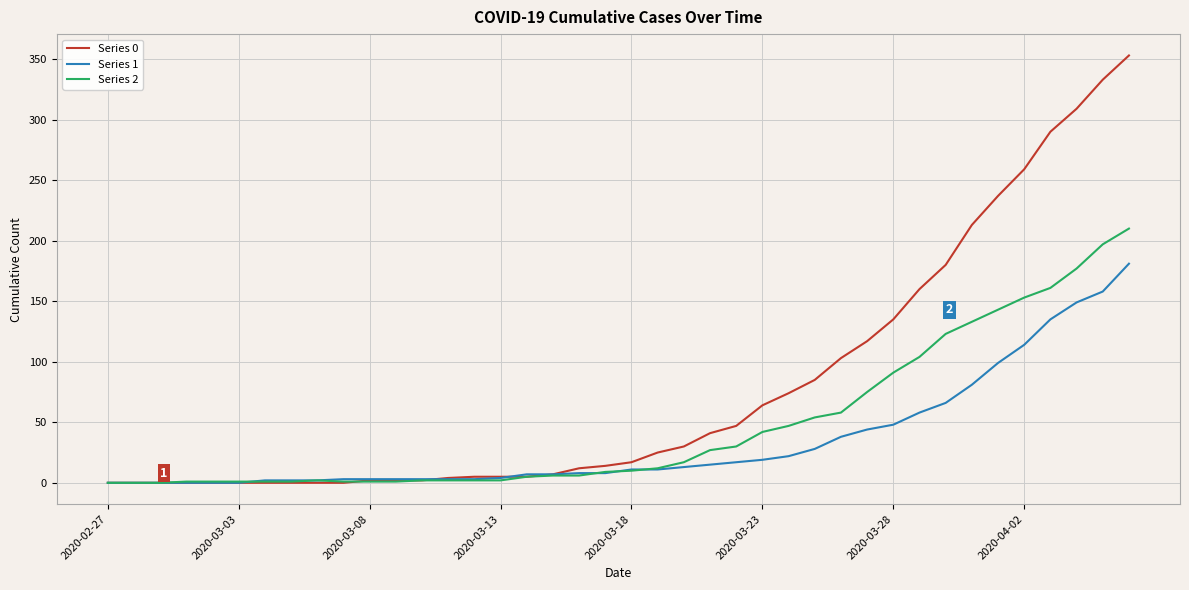

What is the maximum value shown in the chart?

353